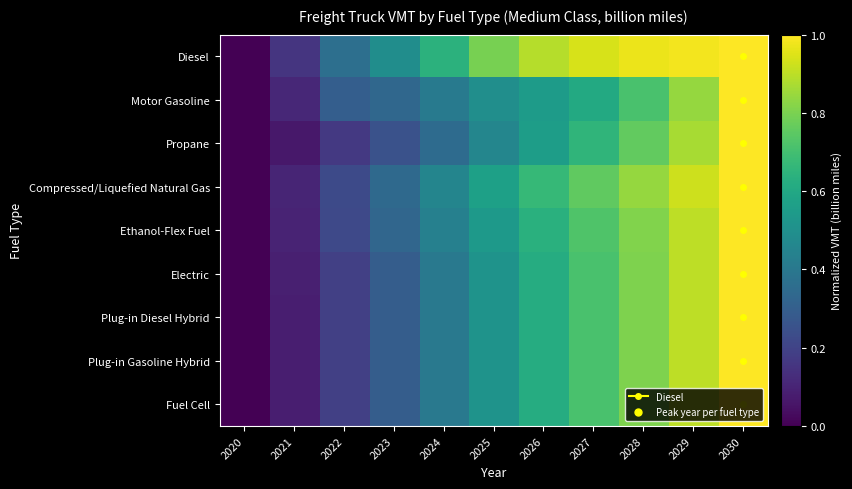

At which category is the sum across all series the highest?

2030